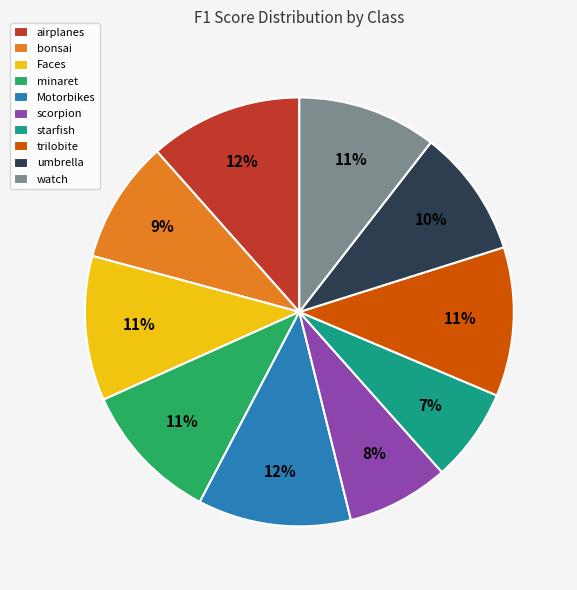

The Motorbikes slice represents 12% of the pie. True or false?

True